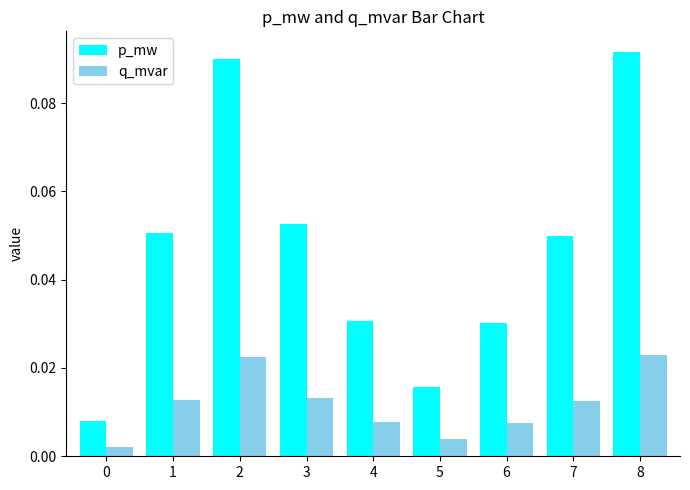

What are all the series names shown in the legend?

p_mw, q_mvar